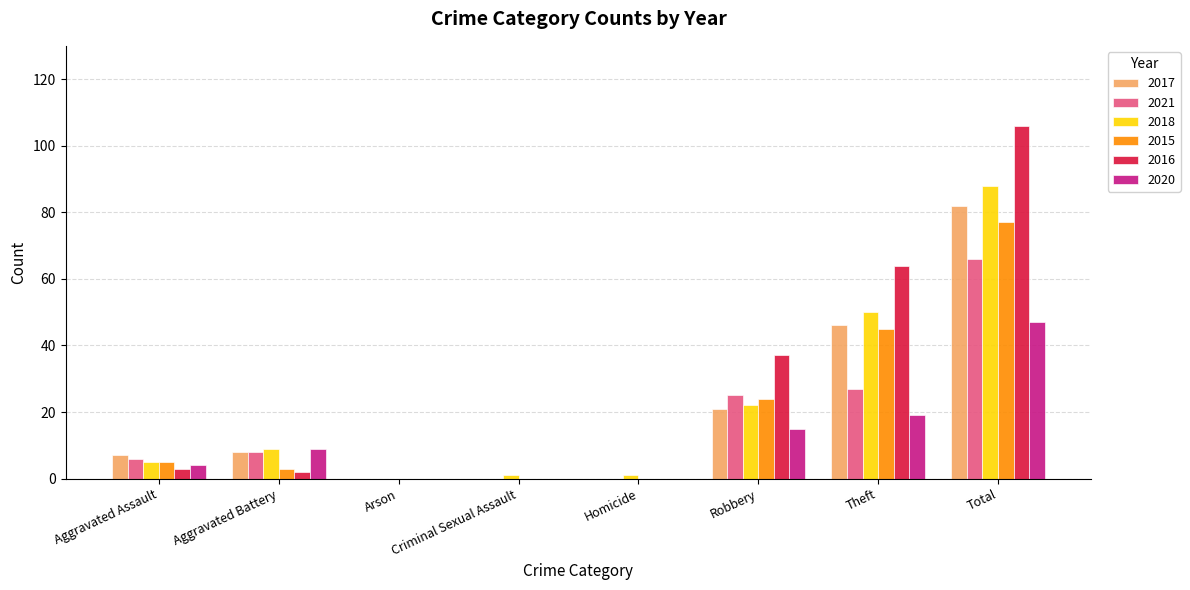

At which category is the sum across all series the highest?

Total